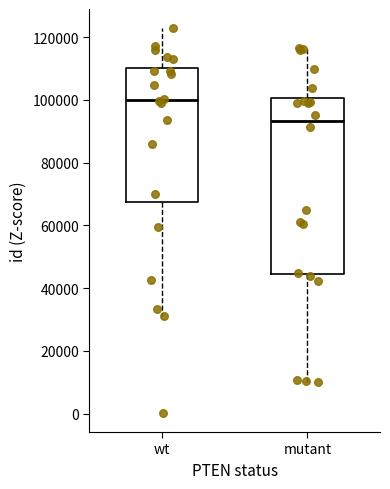

Where does the lower whisker of the box for wt end on the y-axis? The values are not printed on the chart, so give them approximately, as read against the axis.

32000